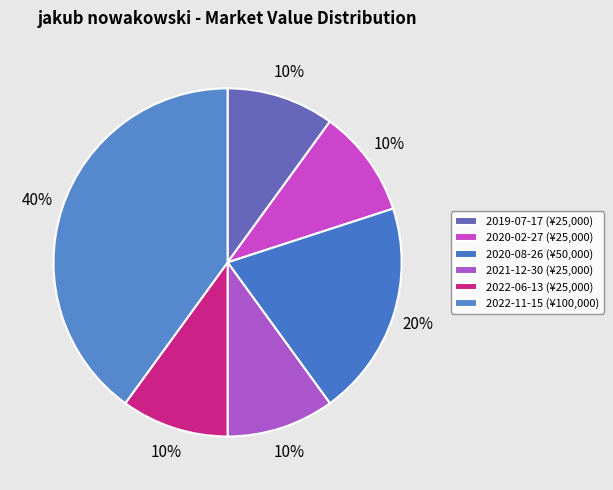

Between 2021-12-30 and 2020-02-27, which is larger?

2021-12-30